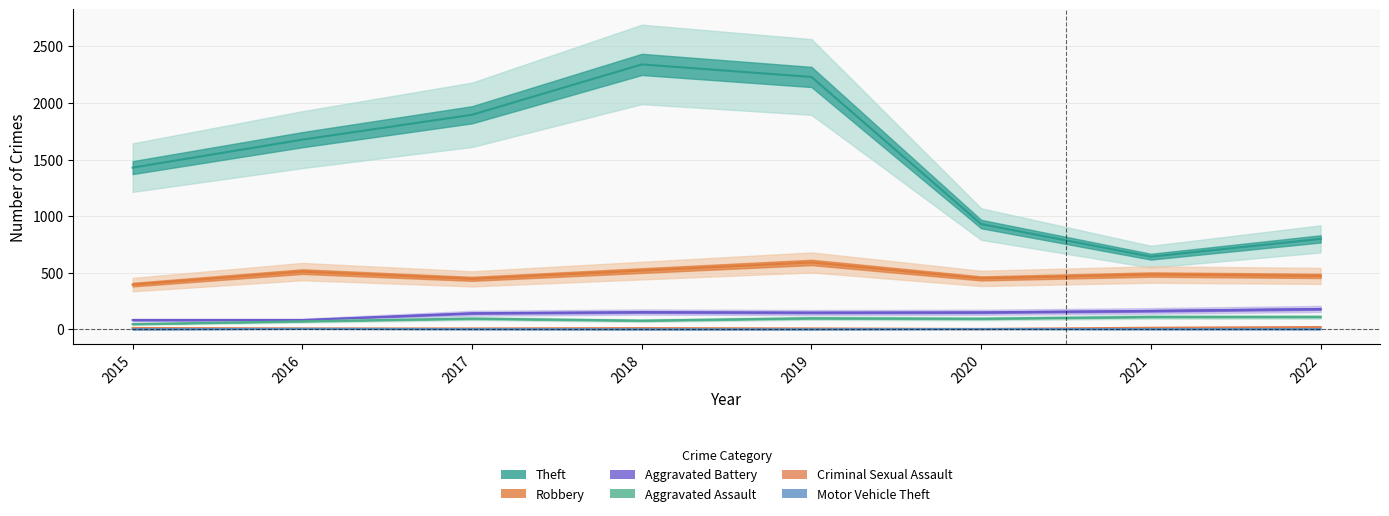

Reading left to right, transcribe all the data shown in this chart.

Theft: 2015=1429	2016=1676	2017=1896	2018=2341	2019=2230	2020=930	2021=642	2022=799
Robbery: 2015=395	2016=510	2017=446	2018=519	2019=591	2020=450	2021=484	2022=472
Aggravated Battery: 2015=82	2016=82	2017=142	2018=152	2019=148	2020=150	2021=163	2022=180
Aggravated Assault: 2015=46	2016=71	2017=95	2018=77	2019=98	2020=94	2021=110	2022=110
Criminal Sexual Assault: 2015=12	2016=8	2017=8	2018=11	2019=8	2020=3	2021=14	2022=20
Motor Vehicle Theft: 2015=1	2016=4	2017=2	2018=1	2019=1	2020=3	2021=2	2022=2